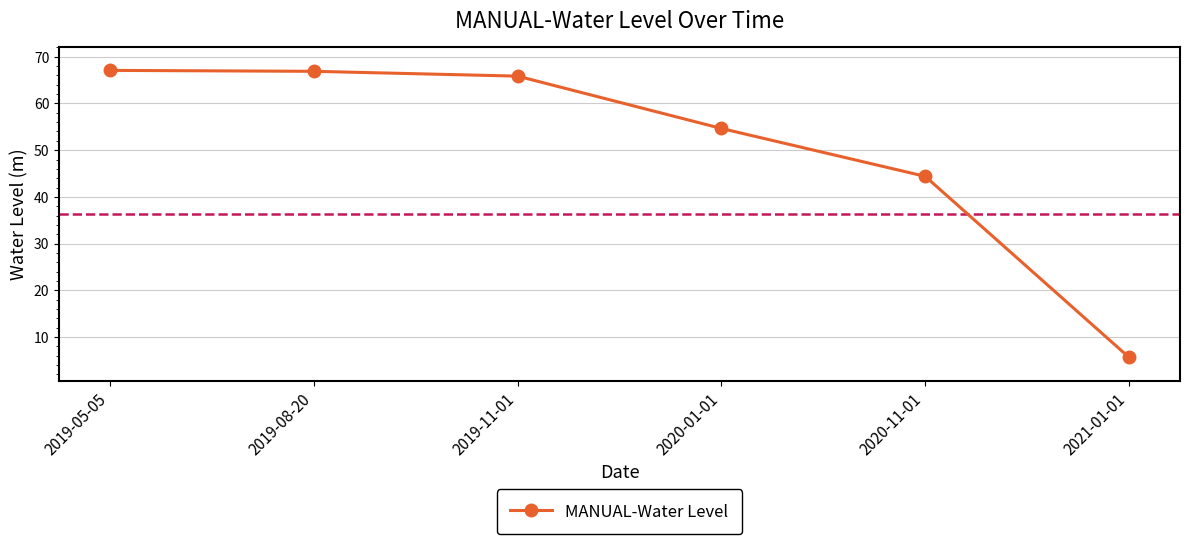

What is the sum of all values?

304.5